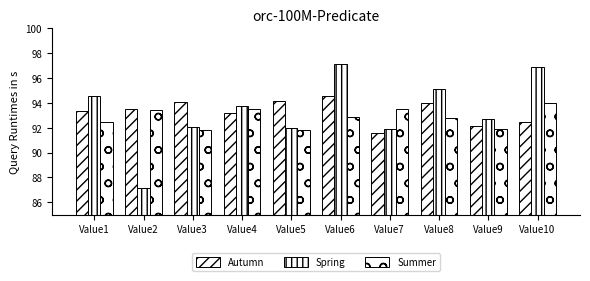

At which category is the sum across all series the highest?

Value6